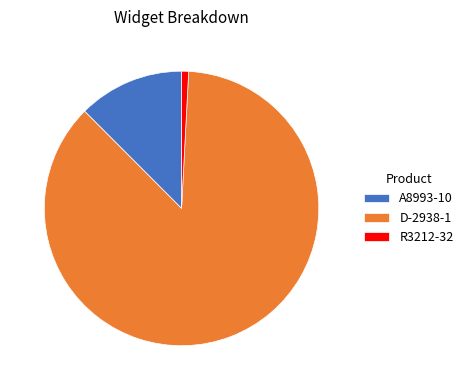

What is the smallest slice in the pie chart?

R3212-32